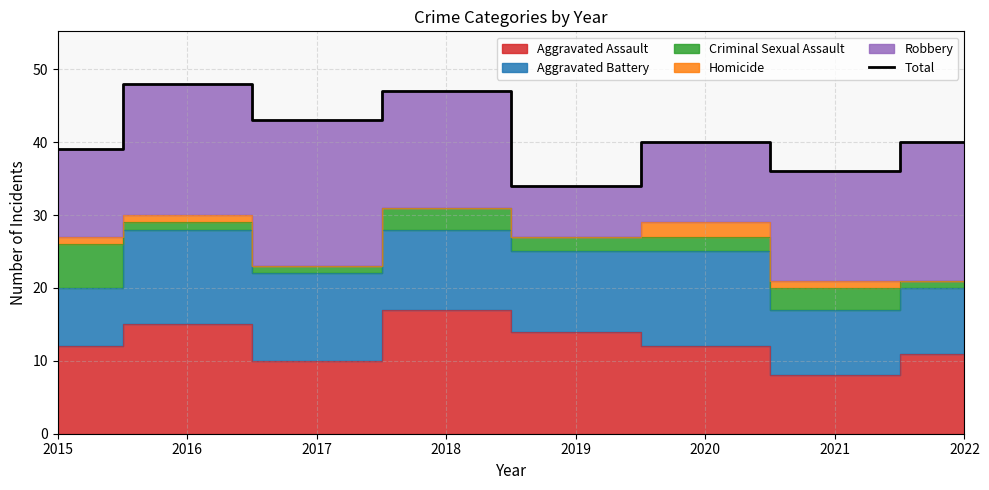

Approximately how many times larger is the value at 2015 compared to 2017?

0.9